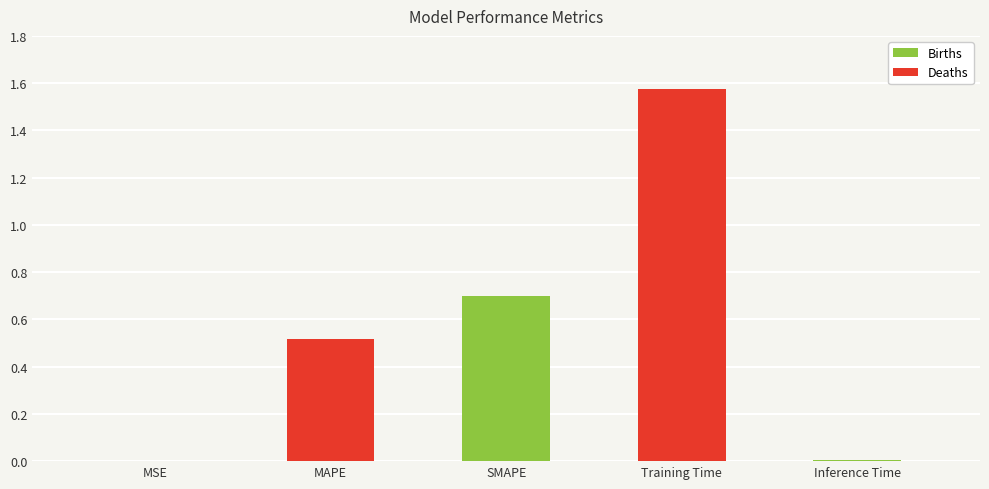

Read the value at SMAPE.

0.7